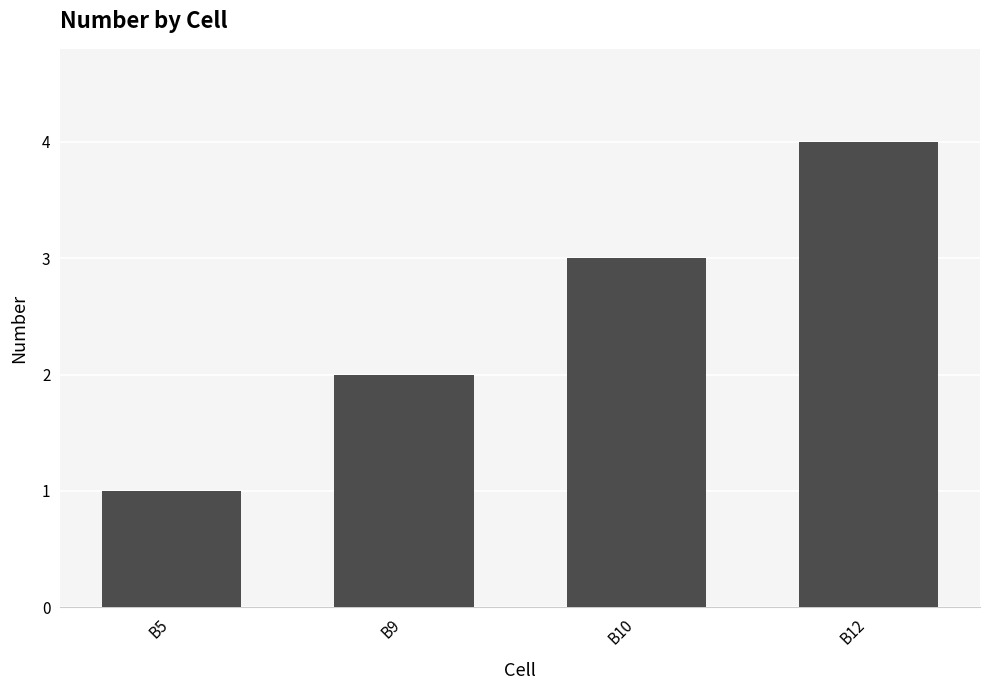

List the labels in order of value, smallest first.

B5, B9, B10, B12